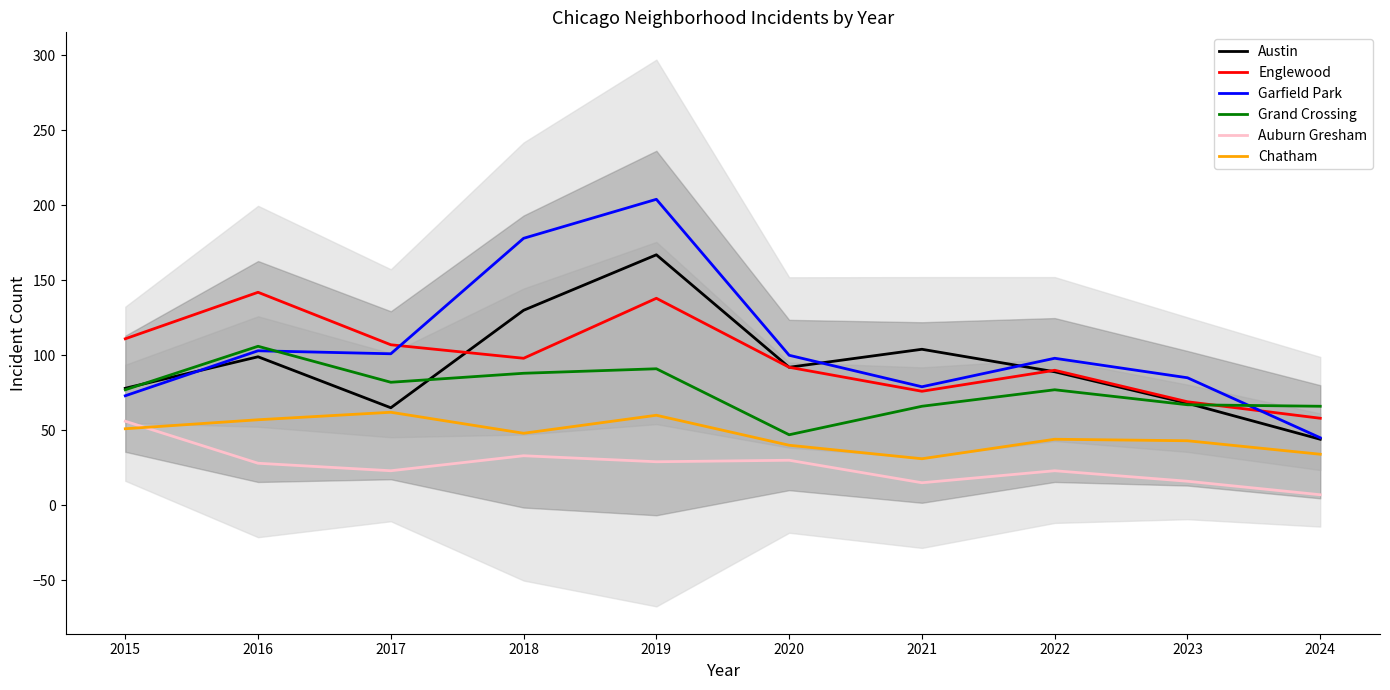

Reading left to right, extract all data points from this chart.

Austin: 78	99	65	130	167	92	104	89	68	44
Englewood: 111	142	107	98	138	92	76	90	69	58
Garfield Park: 73	103	101	178	204	100	79	98	85	45
Grand Crossing: 77	106	82	88	91	47	66	77	67	66
Auburn Gresham: 56	28	23	33	29	30	15	23	16	7
Chatham: 51	57	62	48	60	40	31	44	43	34